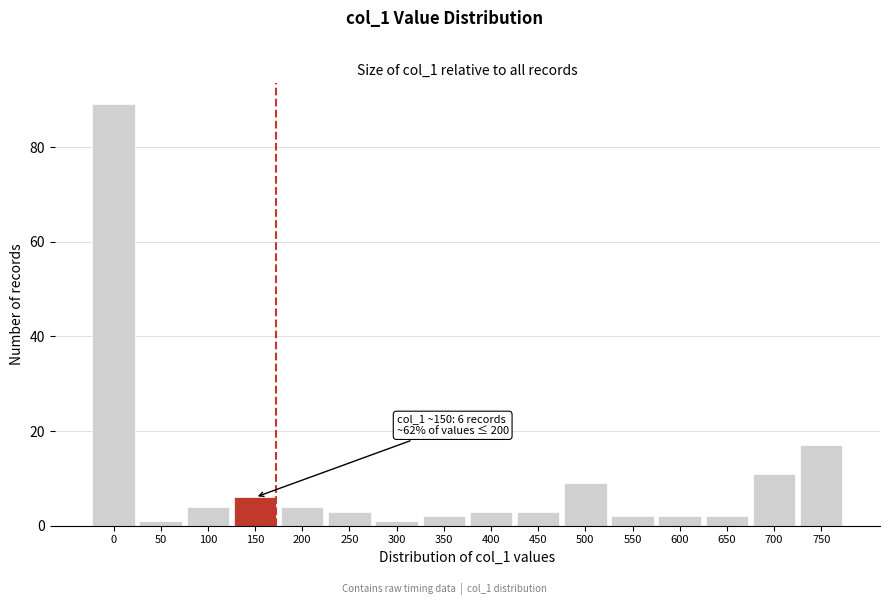

Reading left to right, list all the values displayed in this chart.

89	1	4	6	4	3	1	2	3	3	9	2	2	2	11	17